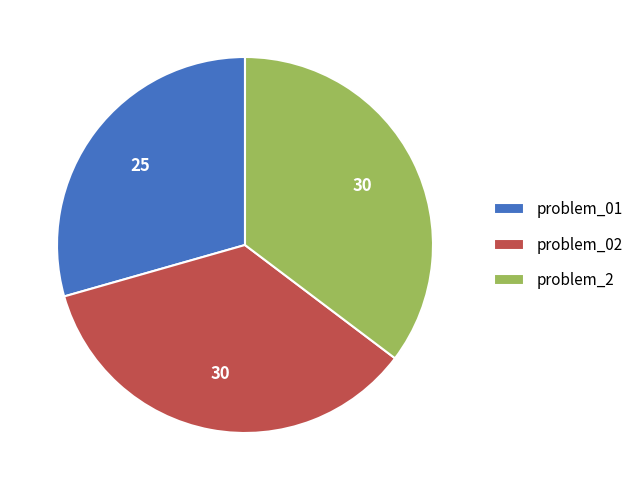

What is the smallest slice in the pie chart?

problem_01